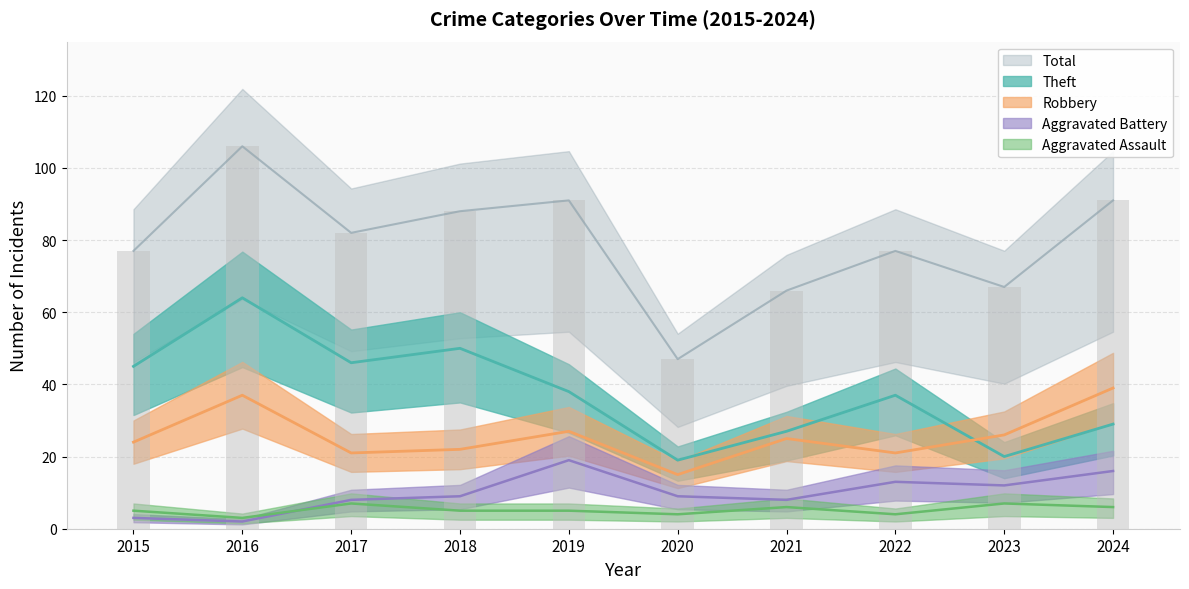

Reading left to right, list all the values displayed in this chart.

Robbery: 2015=24	2016=37	2017=21	2018=22	2019=27	2020=15	2021=25	2022=21	2023=26	2024=39
Theft: 2015=45	2016=64	2017=46	2018=50	2019=38	2020=19	2021=27	2022=37	2023=20	2024=29
Aggravated Battery: 2015=3	2016=2	2017=8	2018=9	2019=19	2020=9	2021=8	2022=13	2023=12	2024=16
Aggravated Assault: 2015=5	2016=3	2017=7	2018=5	2019=5	2020=4	2021=6	2022=4	2023=7	2024=6
Total: 2015=77	2016=106	2017=82	2018=88	2019=91	2020=47	2021=66	2022=77	2023=67	2024=91